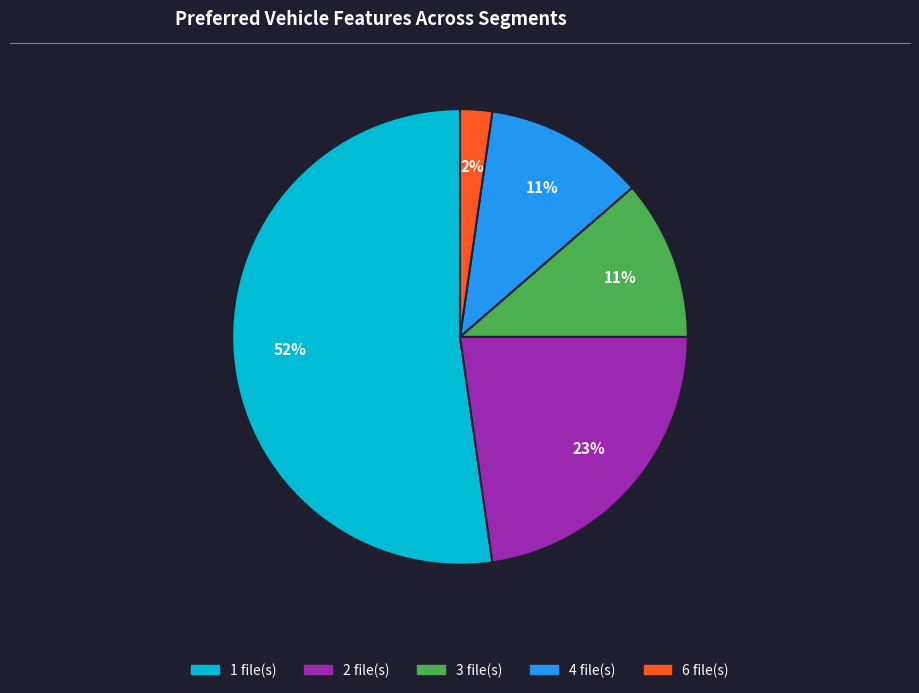

To the nearest percent, what is the average slice percentage?

20%